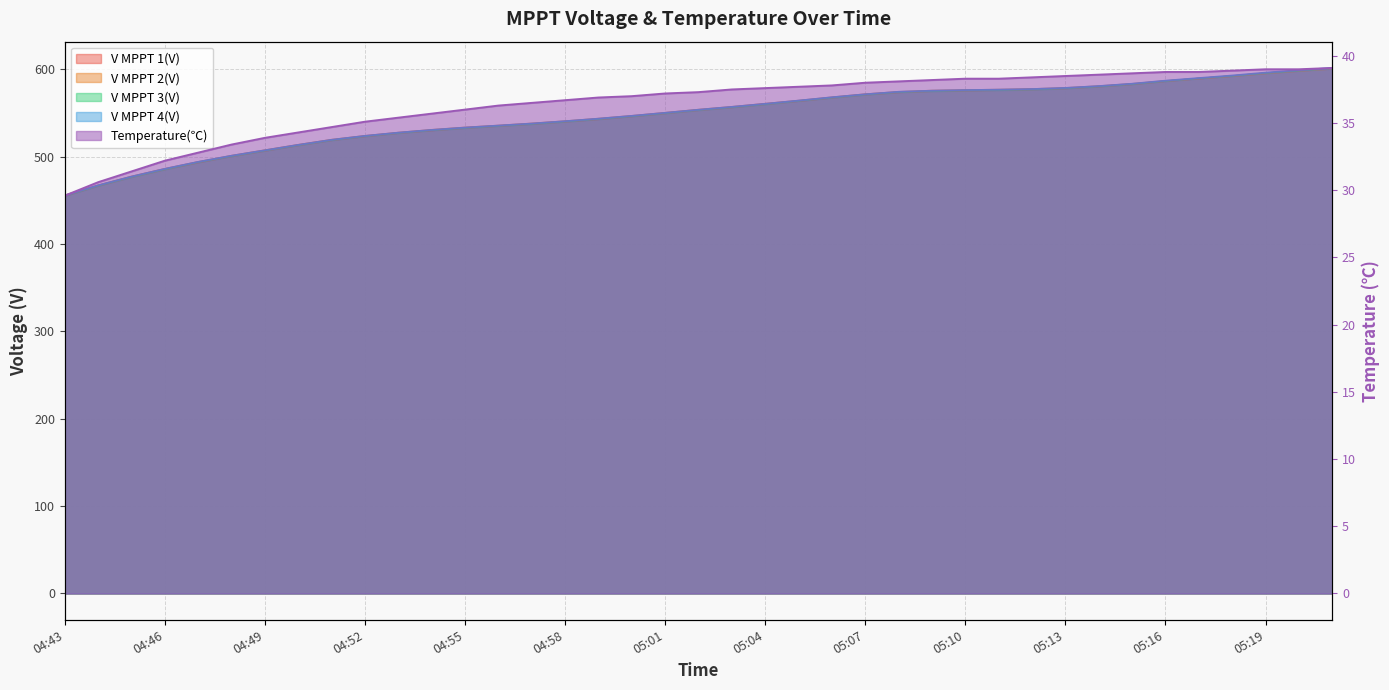

Where does the V MPPT 3(V) series first go above 553?

05:03